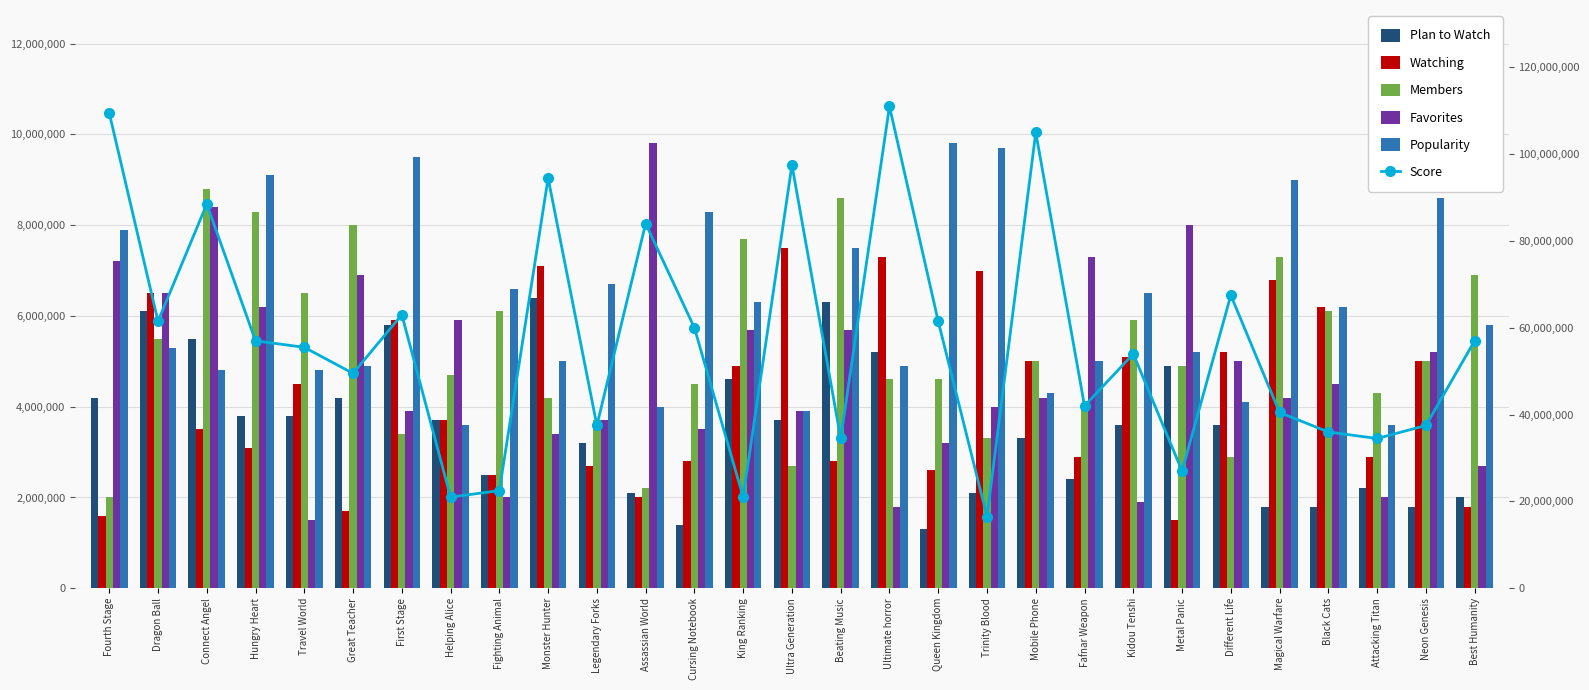

Which category has the lowest value across all series?

Queen Kingdom